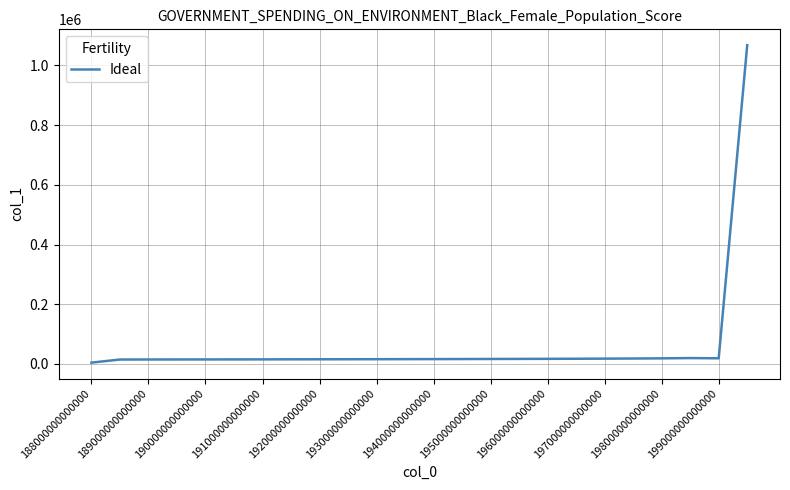

Count the number of data series in this chart.

1